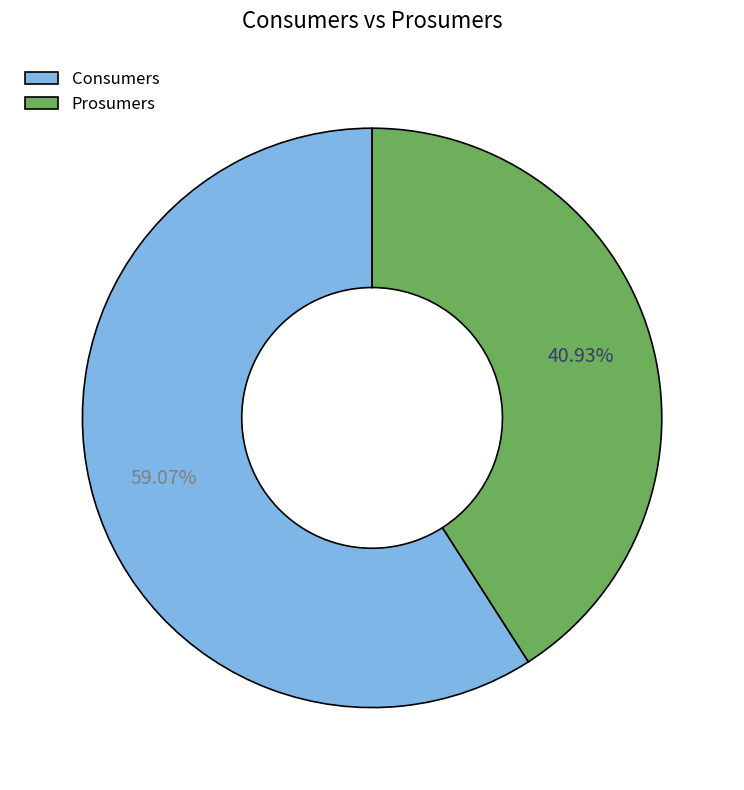

To the nearest percent, what portion does Consumers represent?

59%